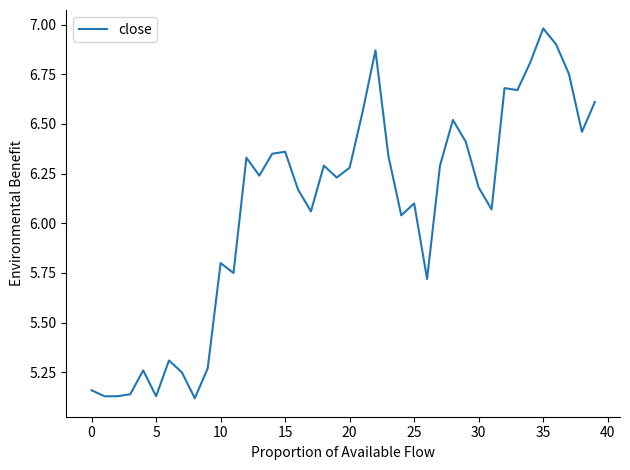

What is the difference between the maximum and minimum values?

1.9